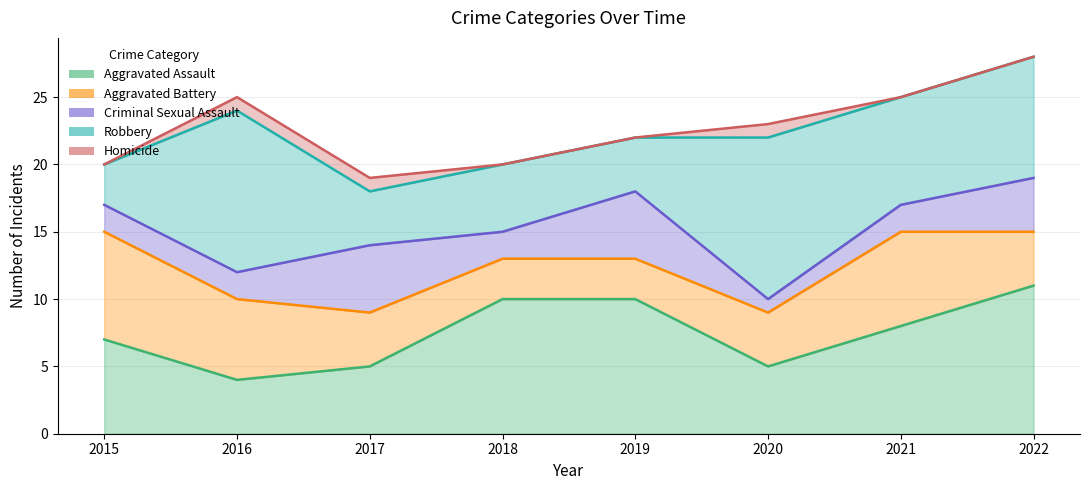

Which series has the largest range (max minus min)?

Robbery